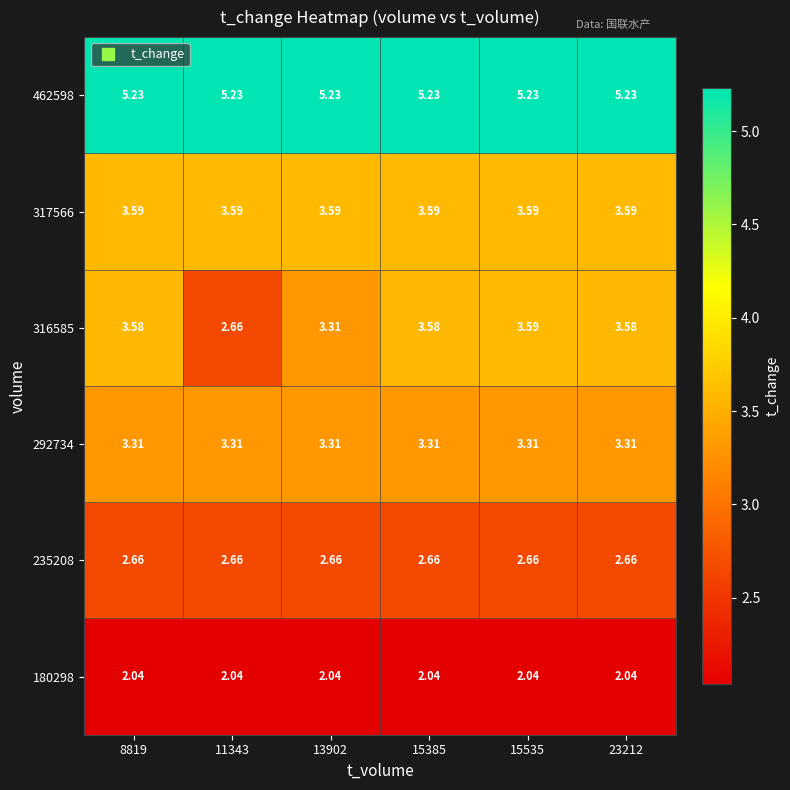

What is the difference between the highest and lowest values at 11343?

3.2